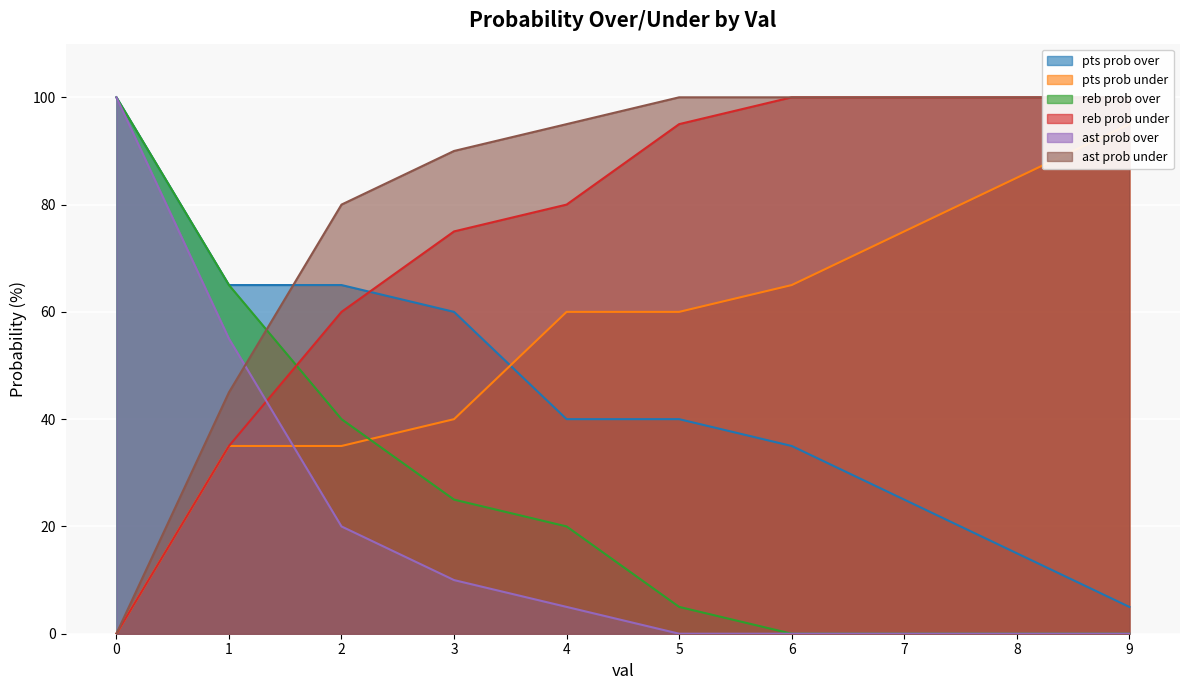

The pts prob over series shows 65 at 1. True or false?

True